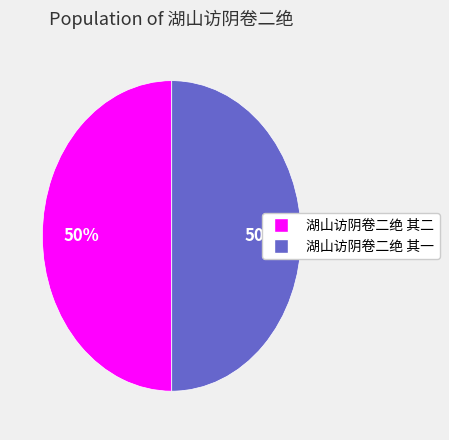

Is the sum of 湖山访阴卷二绝 其二 and 湖山访阴卷二绝 其一 greater than half?

Yes